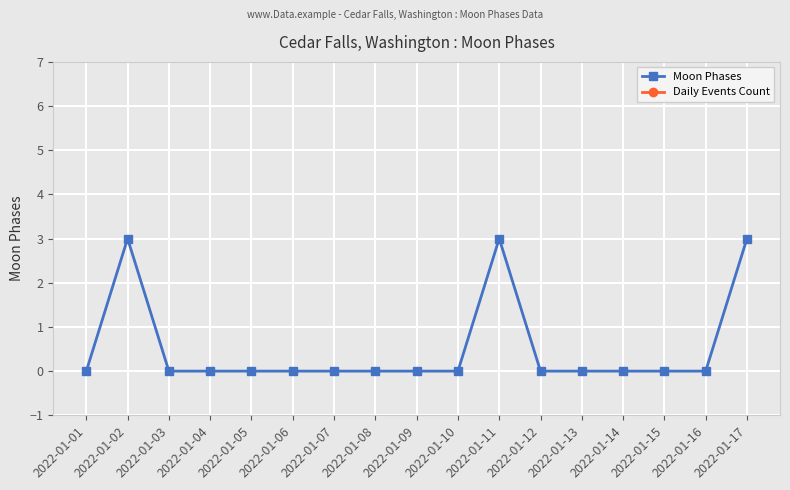

What is the maximum value for Moon Phases?

3